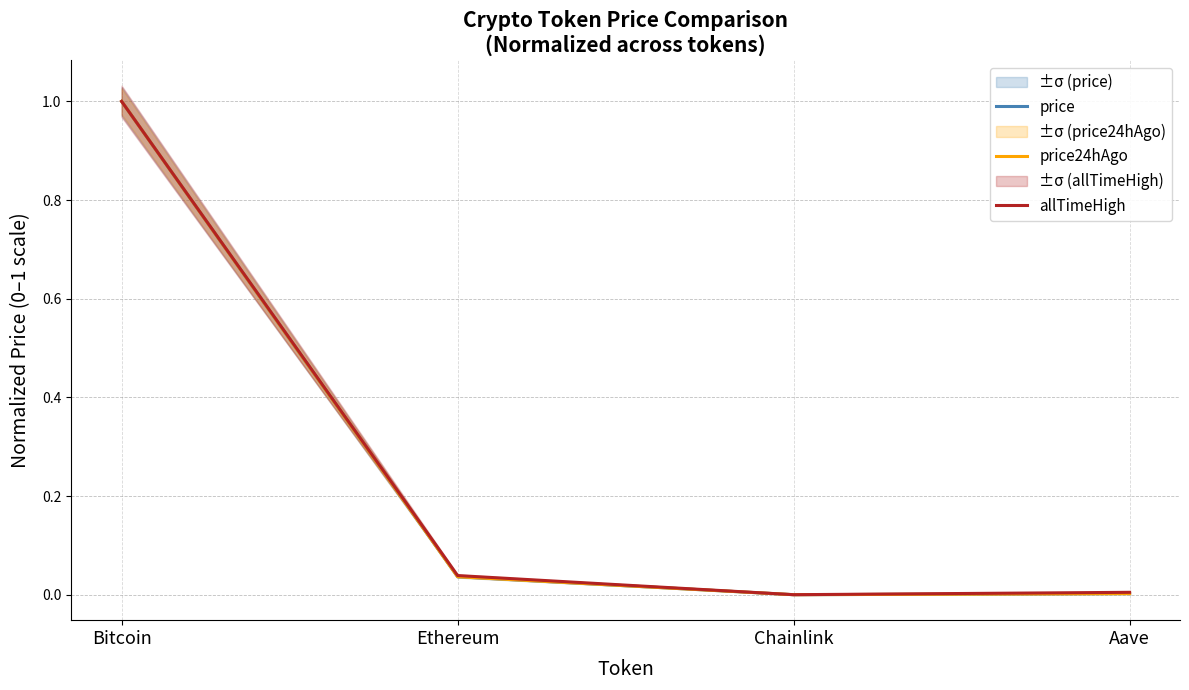

True or false: allTimeHigh and price24hAgo cross at least once.

False